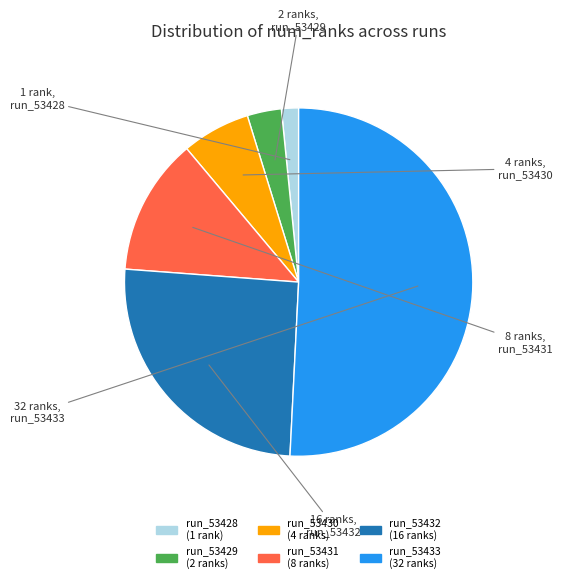

What is the ratio of the value at run_53429 to the value at run_53428?

2.0